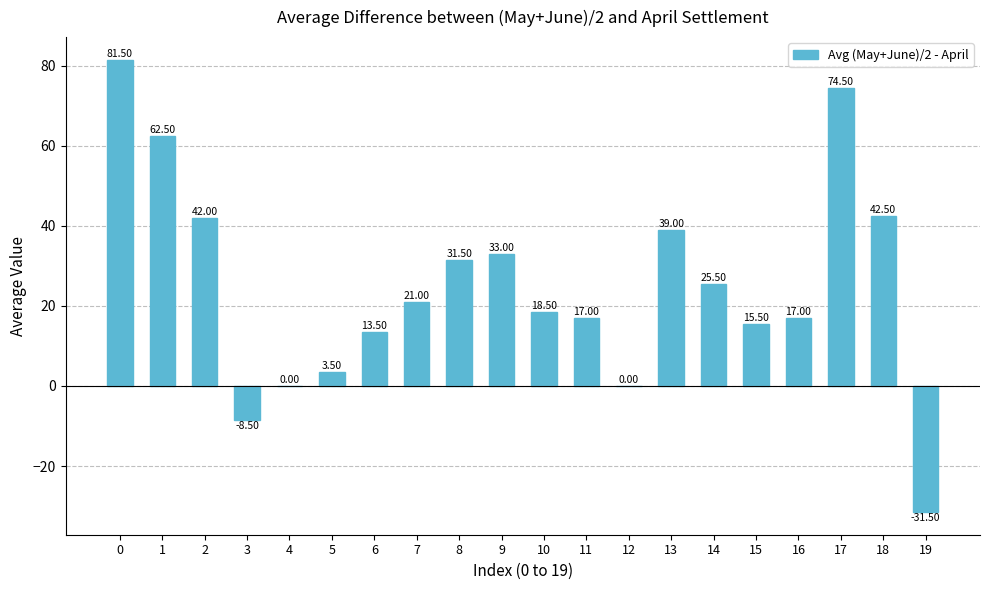

Count the number of data series in this chart.

1